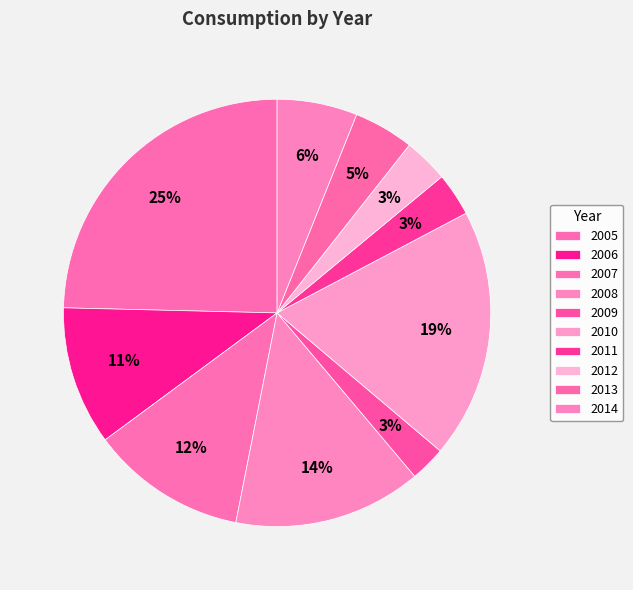

What is the total percentage of 2013 and 2006?

15.1%